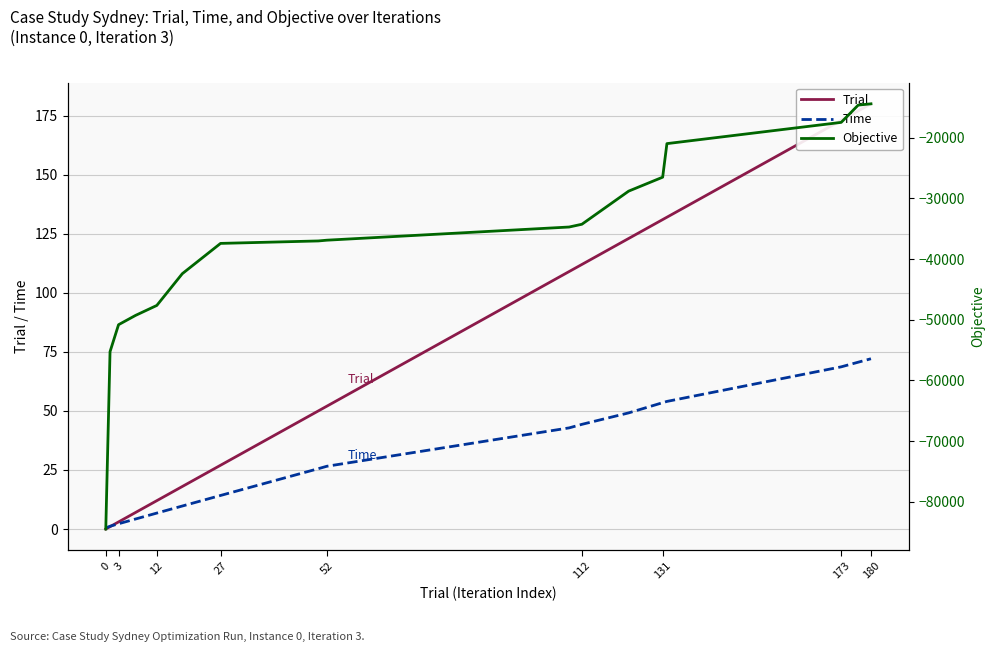

True or false: Trial and Objective intersect in this chart.

False